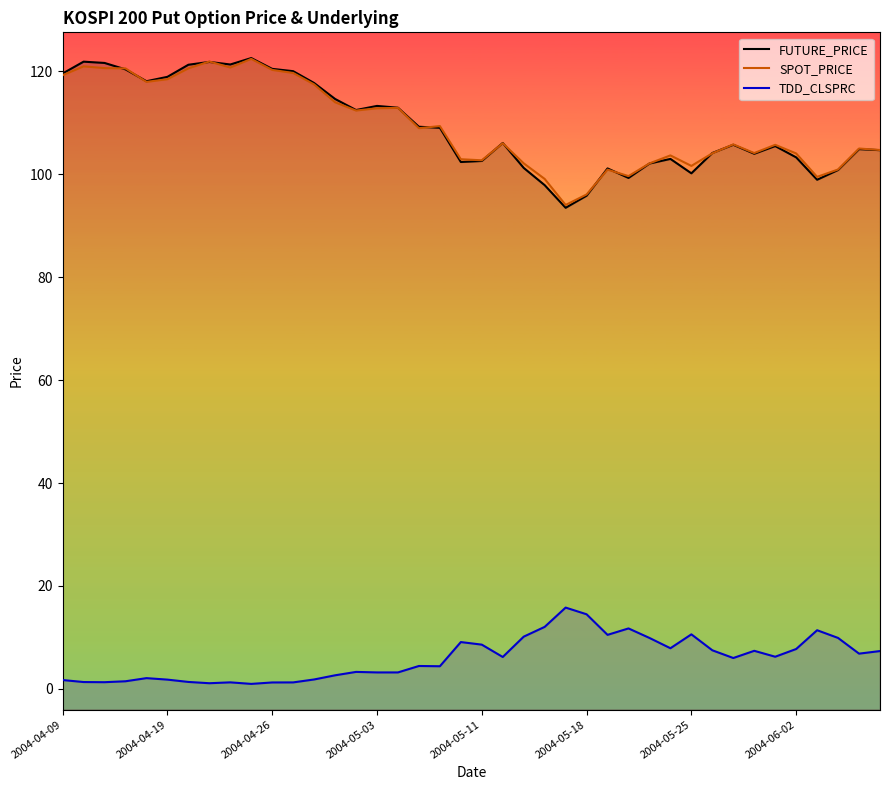

What is the difference between the SPOT_PRICE values at 33 and 29?

0.5